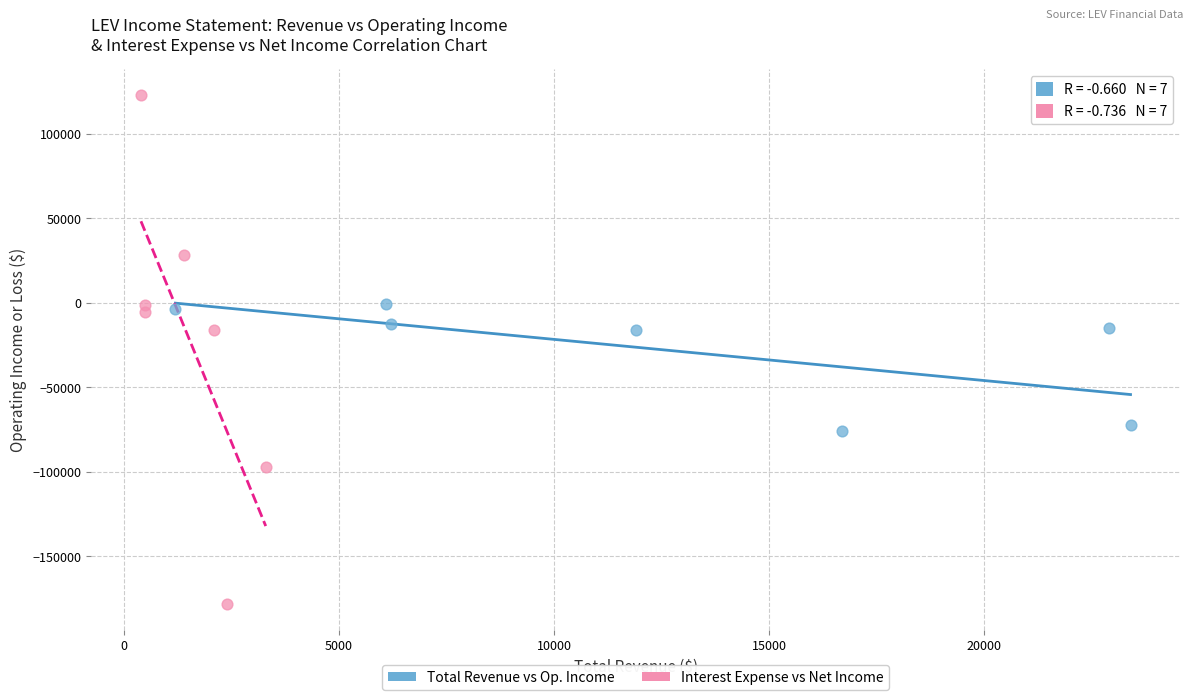

Which series reaches the maximum Y coordinate?

Interest Expense vs Net Income